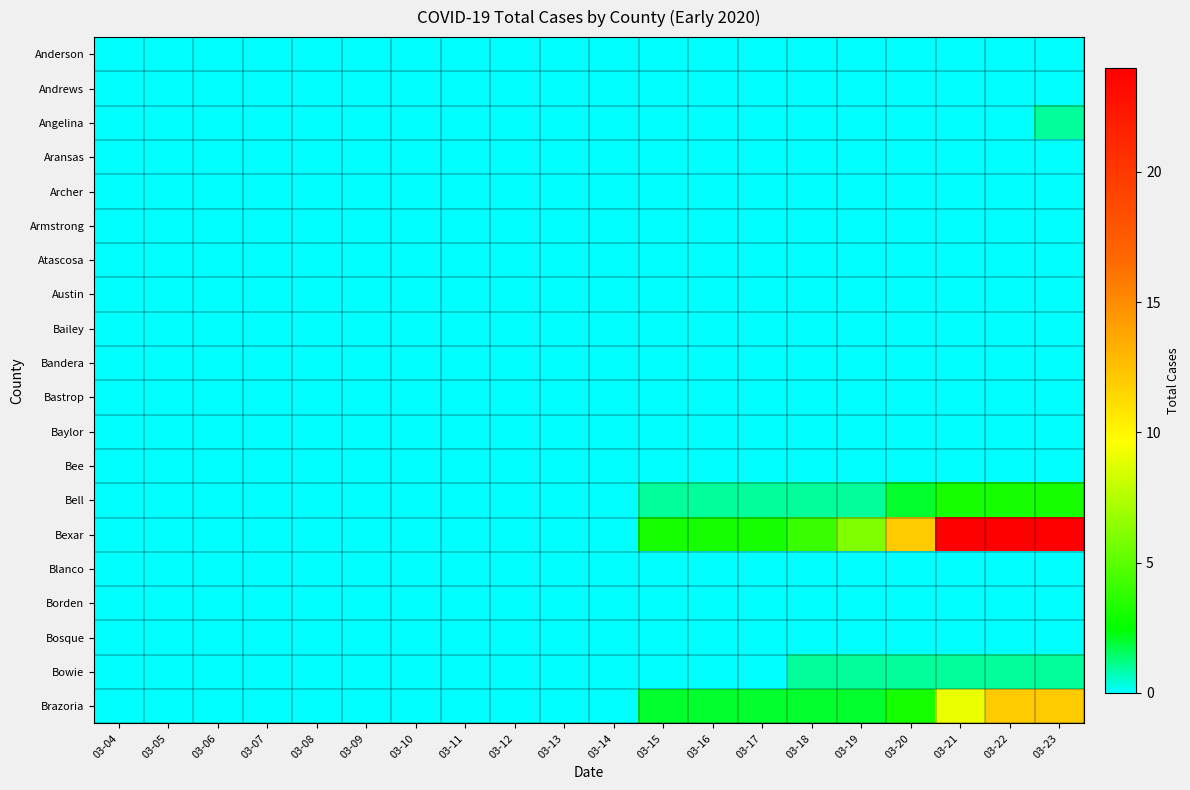

Which series changed the most between 03-15 and 03-20?

Bexar